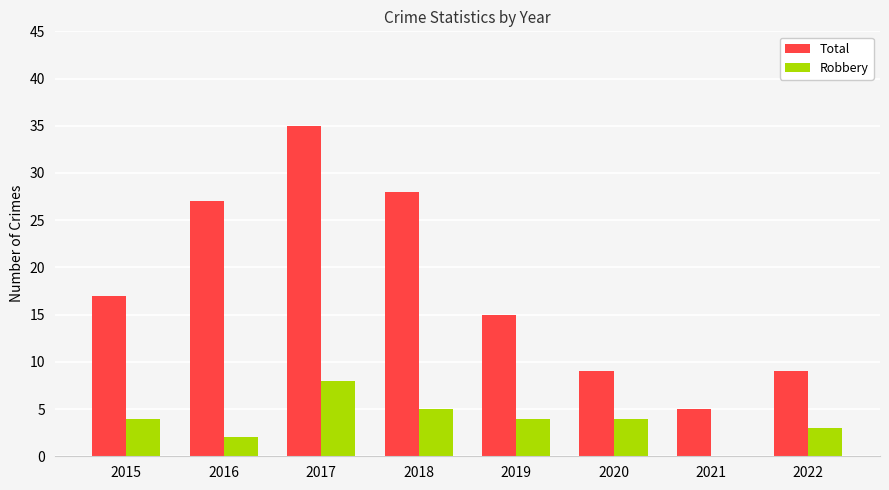

The value of Robbery at 2015 is 4. True or false?

True